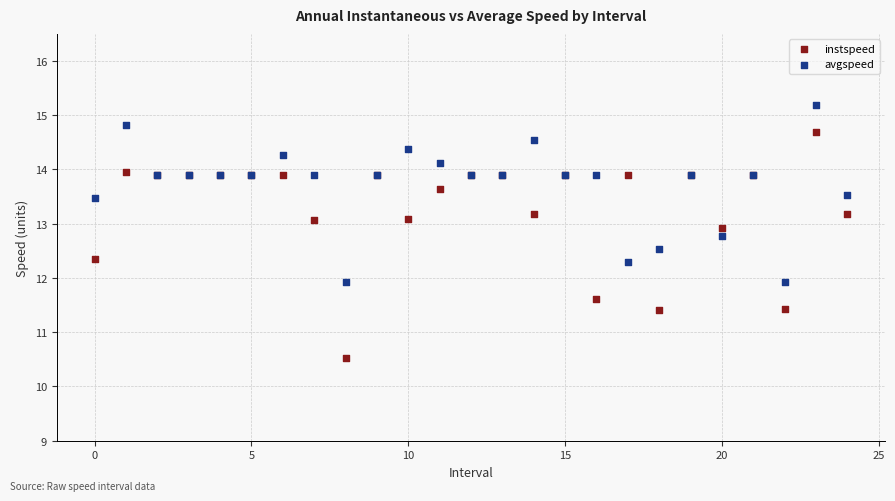

What are all the series names shown in the legend?

instspeed, avgspeed